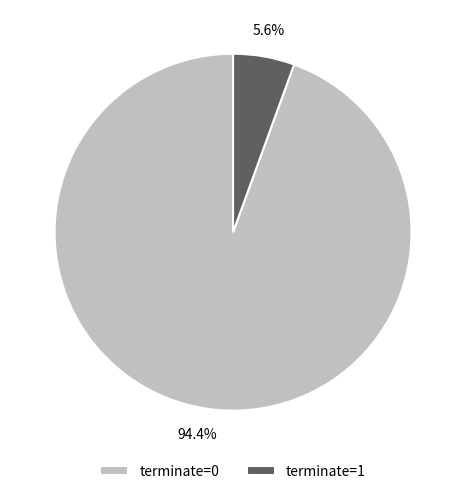

What is the largest slice in the pie chart?

terminate=0